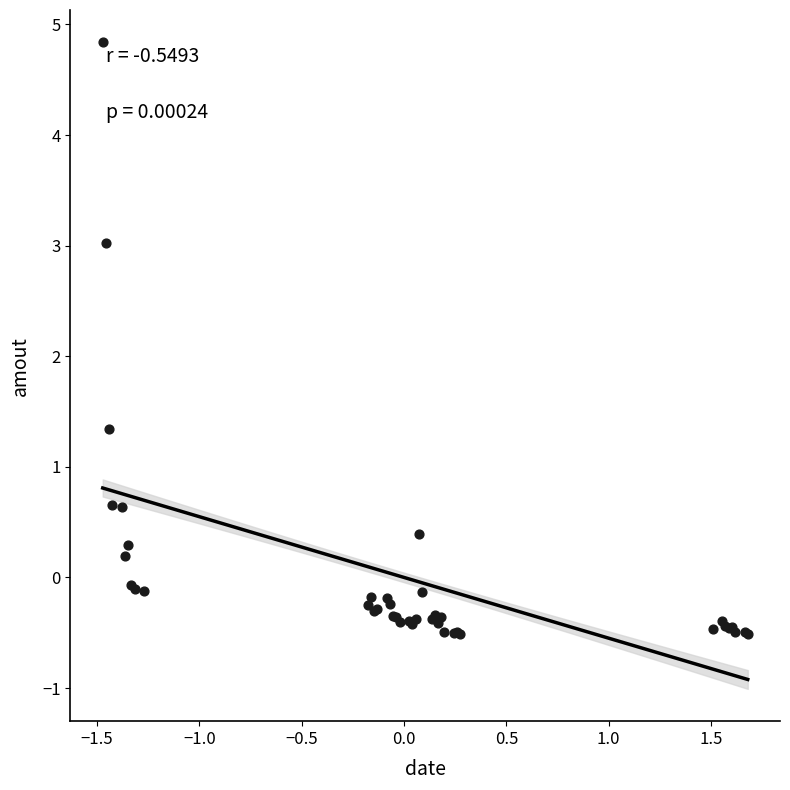

What Y value in the scatter plot is closest to 2?

1.3